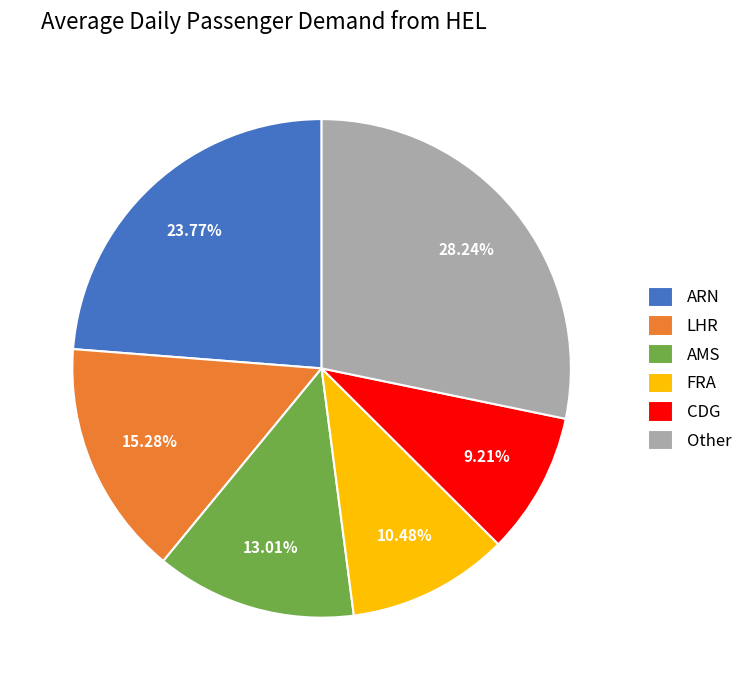

Which has a higher value, ARN or FRA?

ARN